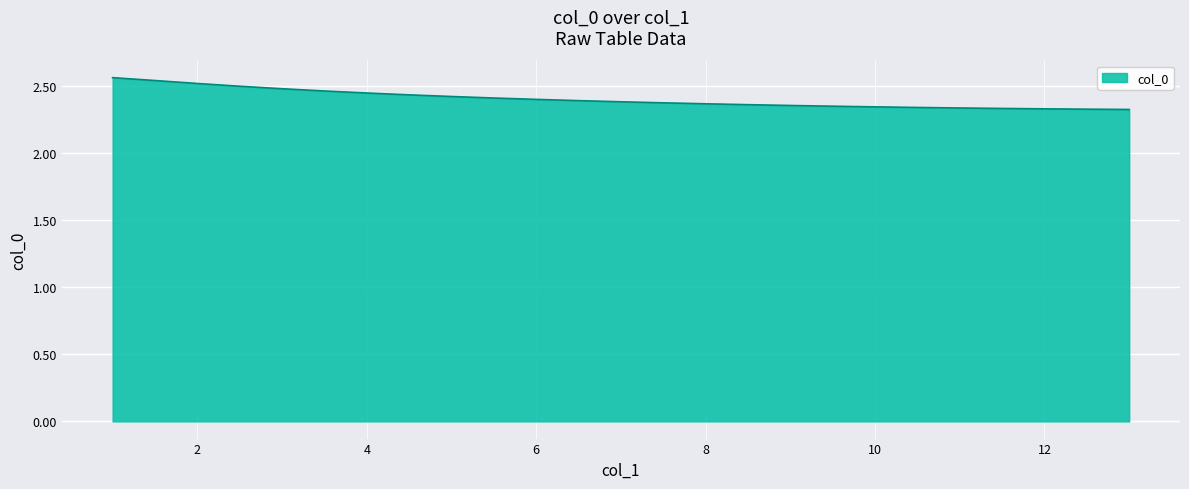

Rank the categories by value from lowest to highest.

13.0, 12.5, 12.0, 11.5, 11.0, 10.5, 10.0, 9.5, 9.0, 8.5, 8.0, 7.5, 7.0, 6.5, 6.0, 5.5, 5.0, 4.5, 4.0, 3.5, 3.0, 2.5, 2.0, 1.5, 1.0